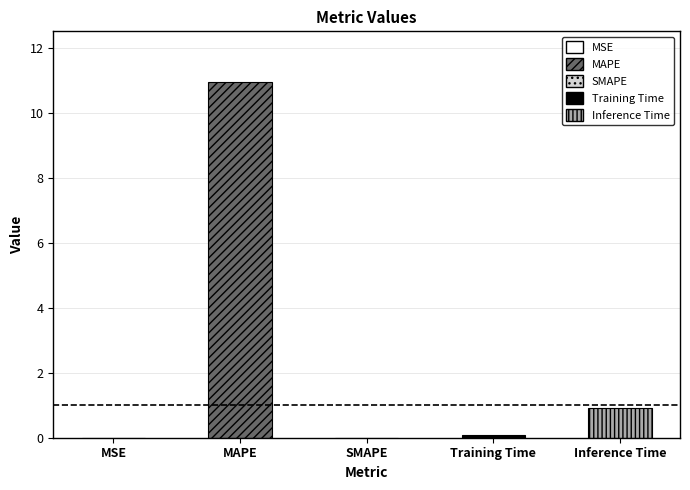

At which label is the value closest to 5?

Inference Time